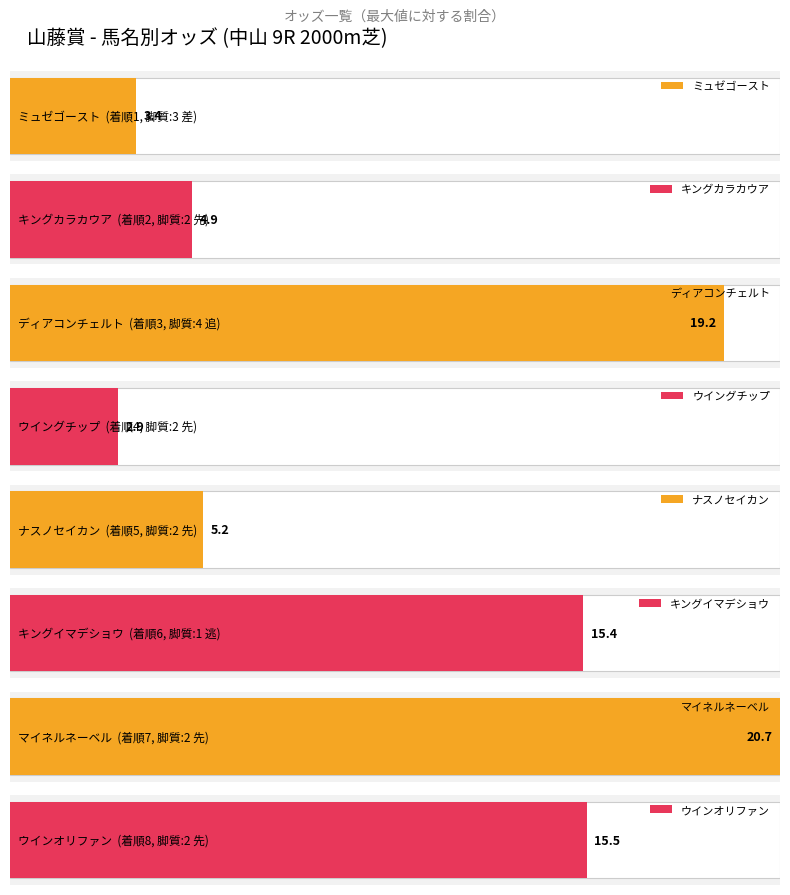

What is the ratio of the value at キングカラカウア to the value at ディアコンチェルト?

0.3